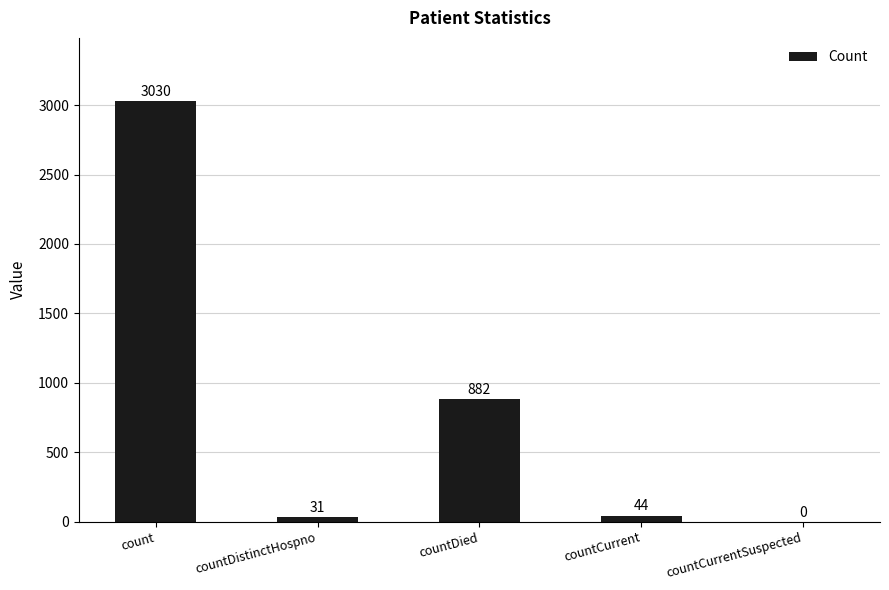

How many series are shown in this chart?

1